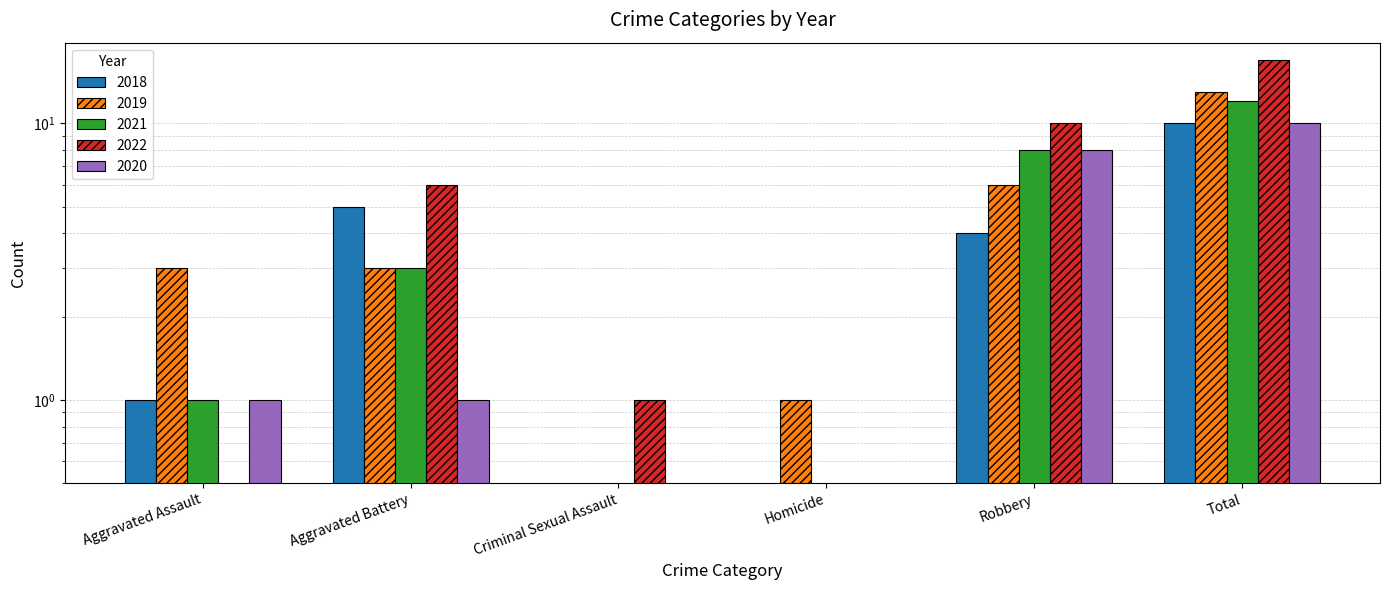

What is the spread (max minus min) of values at Criminal Sexual Assault?

1